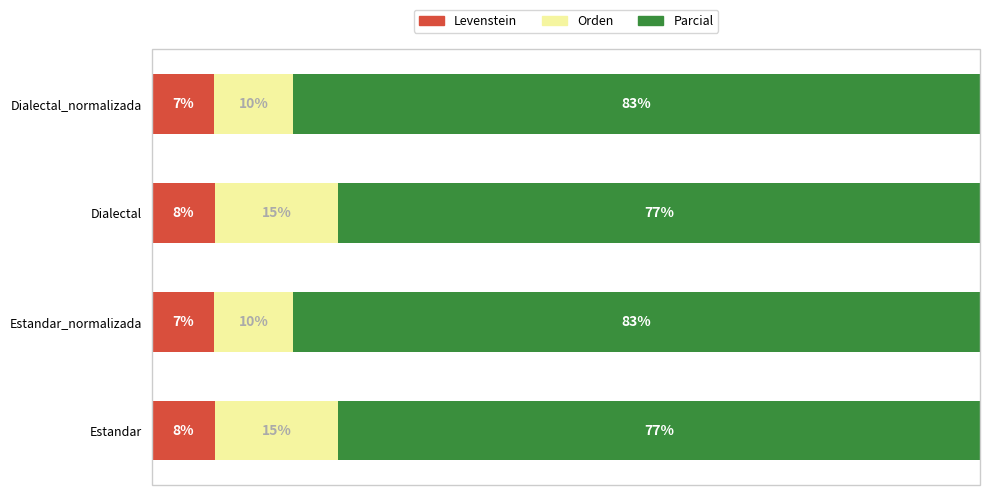

What are all the series names shown in the legend?

Levenstein, Orden, Parcial